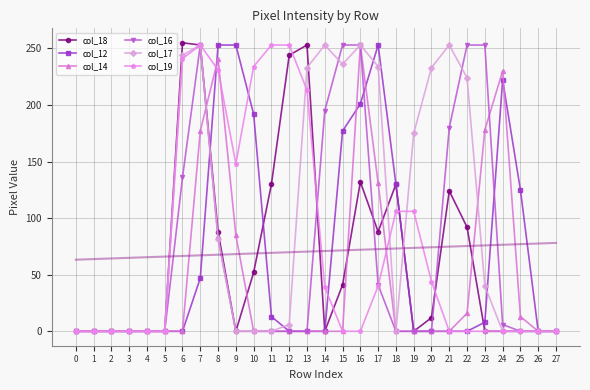

Reading left to right, transcribe all the data shown in this chart.

col_18: 0	0	0	0	0	0	255	253	88	0	52	130	244	253	0	41	132	88	130	0	12	124	92	0	0	0	0	0
col_12: 0	0	0	0	0	0	0	47	253	253	192	13	0	0	0	177	201	253	130	0	0	0	0	8	222	125	0	0
col_14: 0	0	0	0	0	0	0	177	241	85	0	0	0	0	0	0	253	131	0	0	0	0	16	178	230	13	0	0
col_16: 0	0	0	0	0	0	136	253	82	0	0	0	0	0	195	253	253	41	0	0	0	180	253	253	6	0	0	0
col_17: 0	0	0	0	0	0	244	253	82	0	0	0	6	233	253	236	253	234	0	175	233	253	224	40	0	0	0	0
col_19: 0	0	0	0	0	0	241	253	231	148	234	253	253	213	39	0	0	40	106	106	44	0	0	0	0	0	0	0